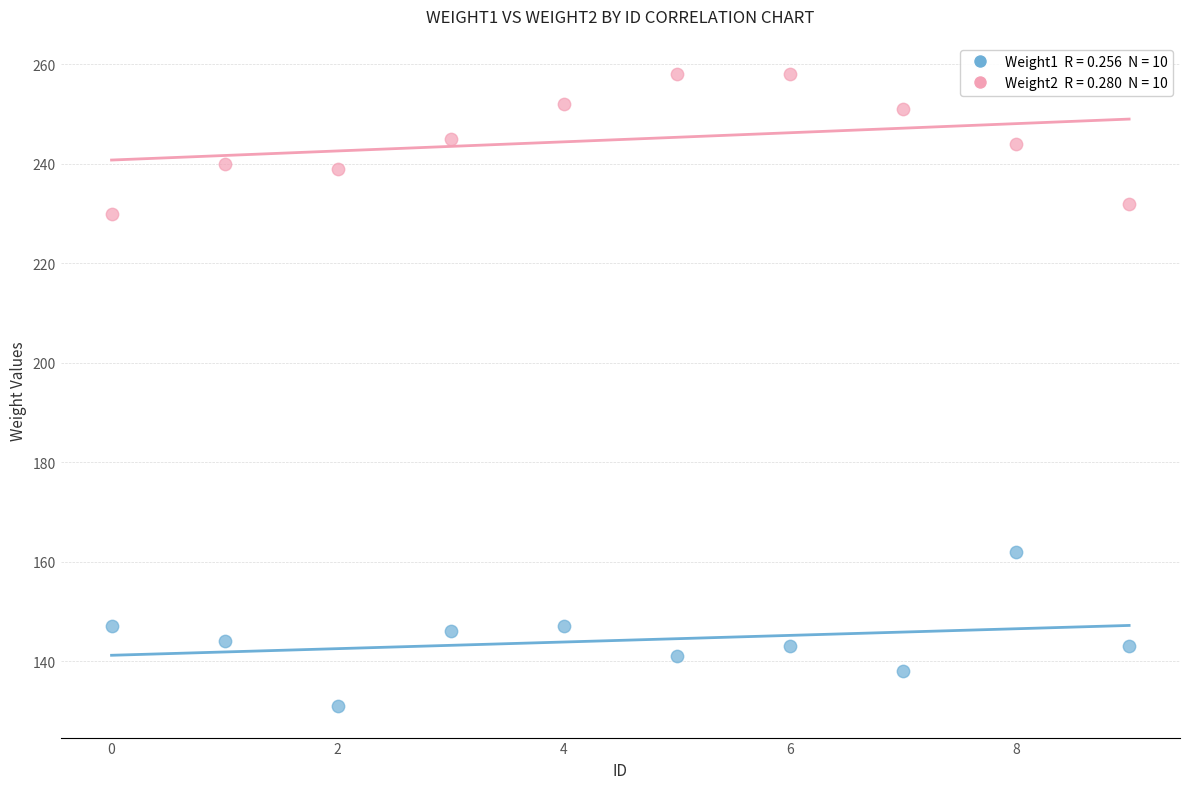

Across all data points, what is the range of Y values (max minus min)?

127